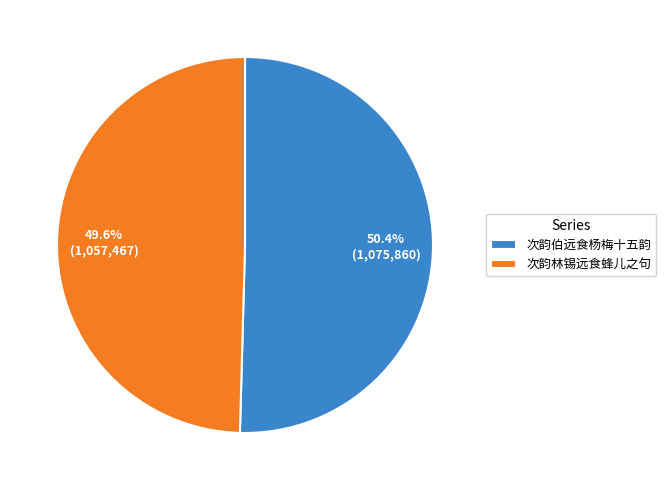

What is the largest slice in the pie chart?

次韵伯远食杨梅十五韵